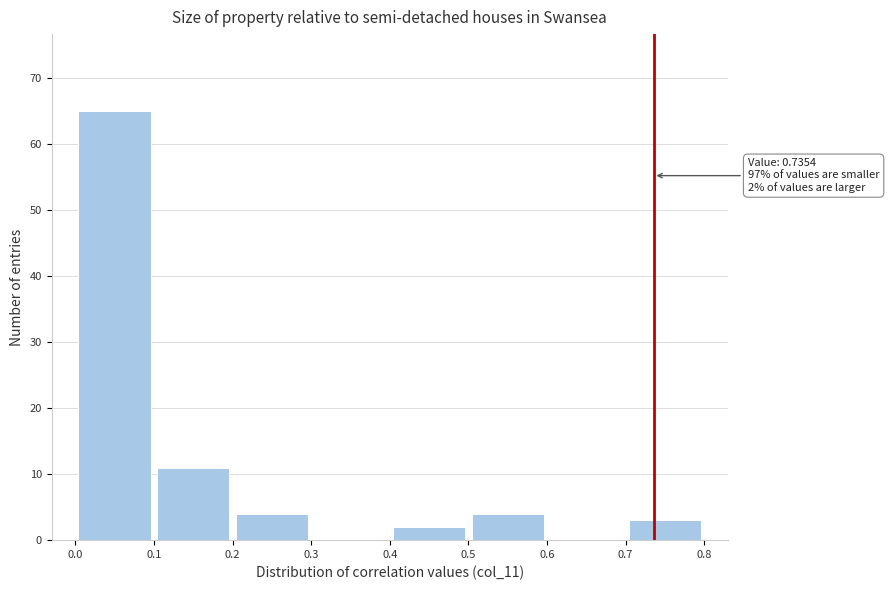

Over which range of the x-axis is the bar tallest?

0.0 to 0.1